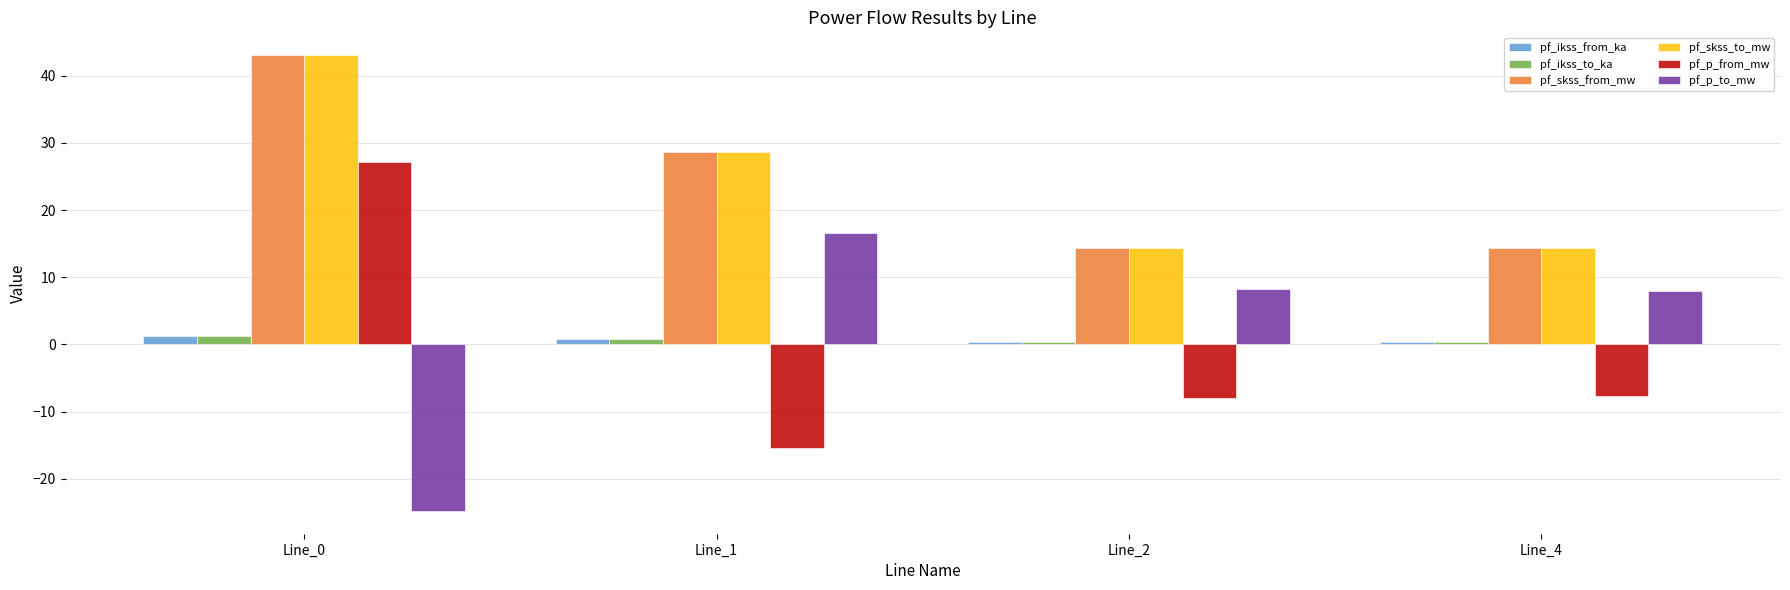

What is the sum of the pf_skss_from_mw values at Line_4 and Line_2?

28.7